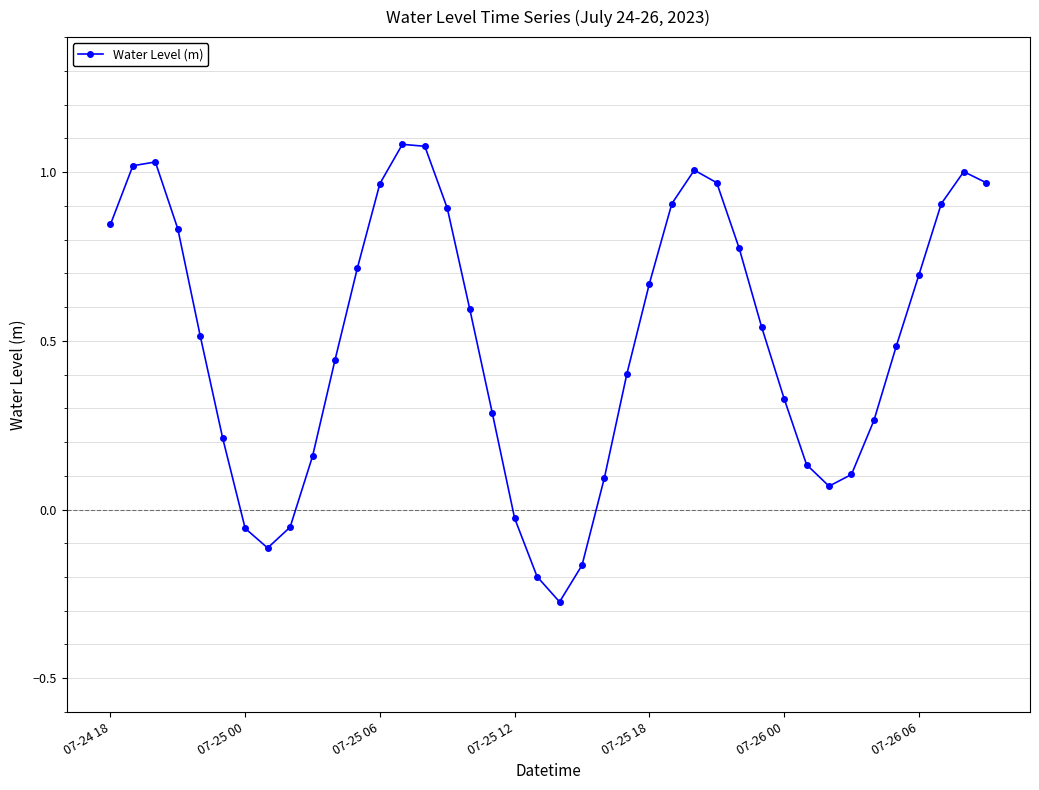

How many positive values are there?

33